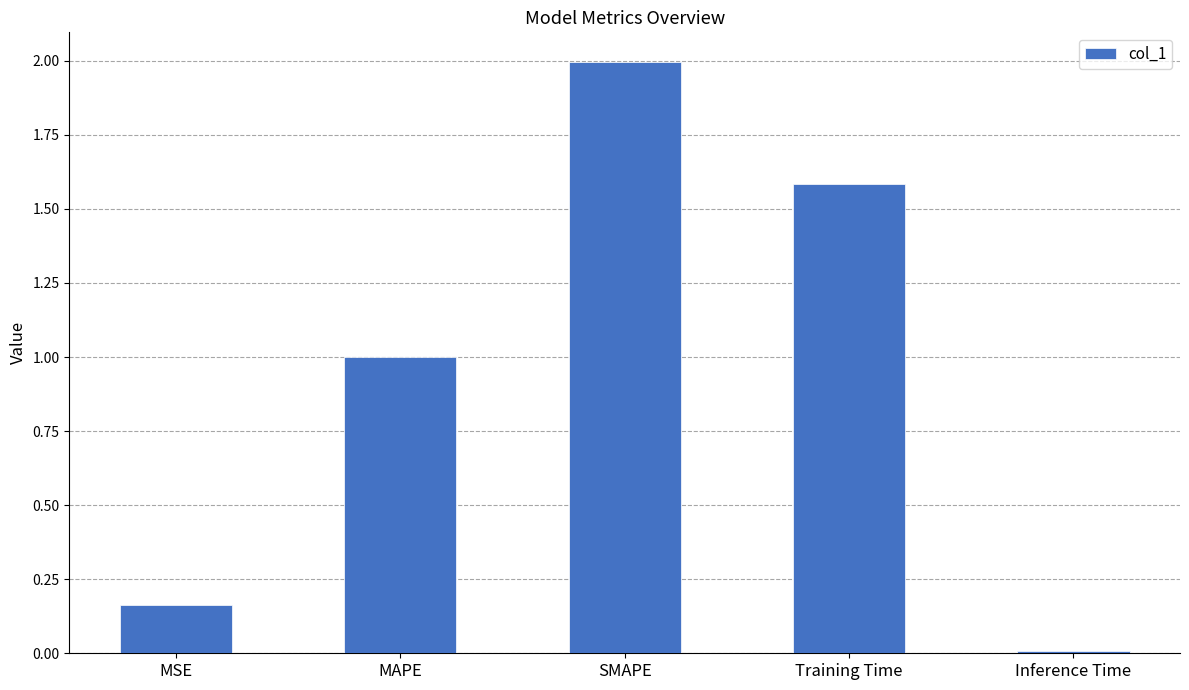

What is the greatest value displayed?

2.0